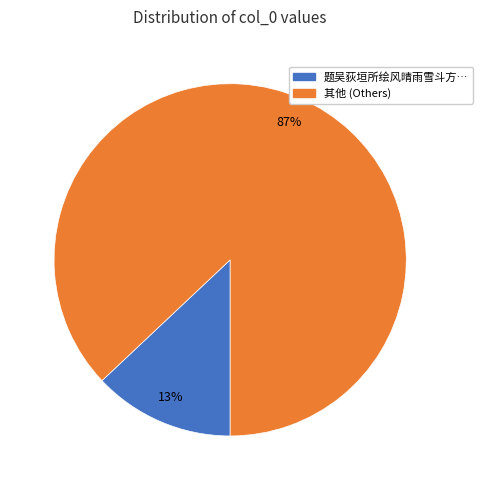

Is there any slice that represents more than half of the pie?

Yes